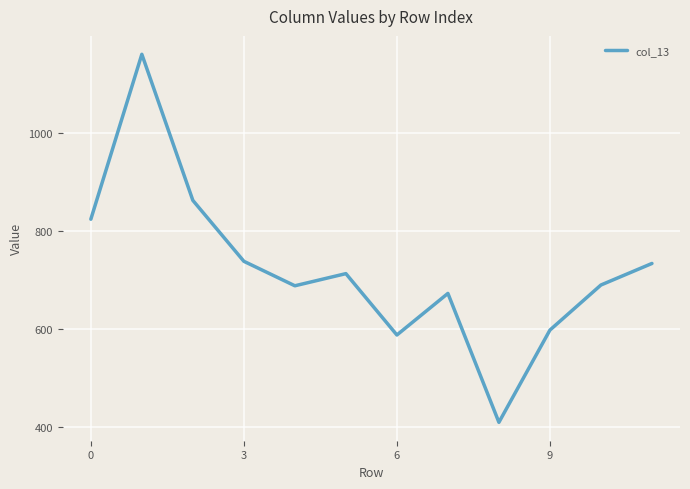

What is the greatest value displayed?

1160.2